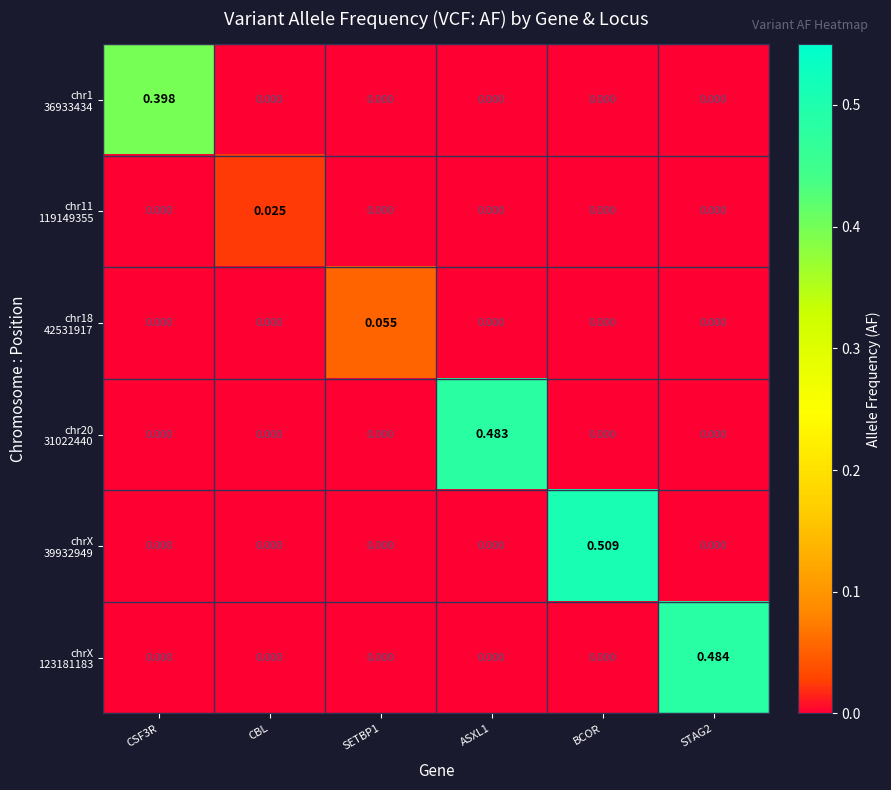

At how many categories does at least one series exceed 0?

6